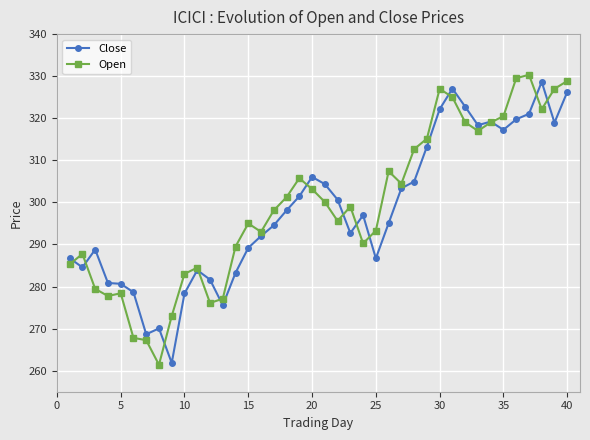

What is the maximum value shown in the chart?

330.4